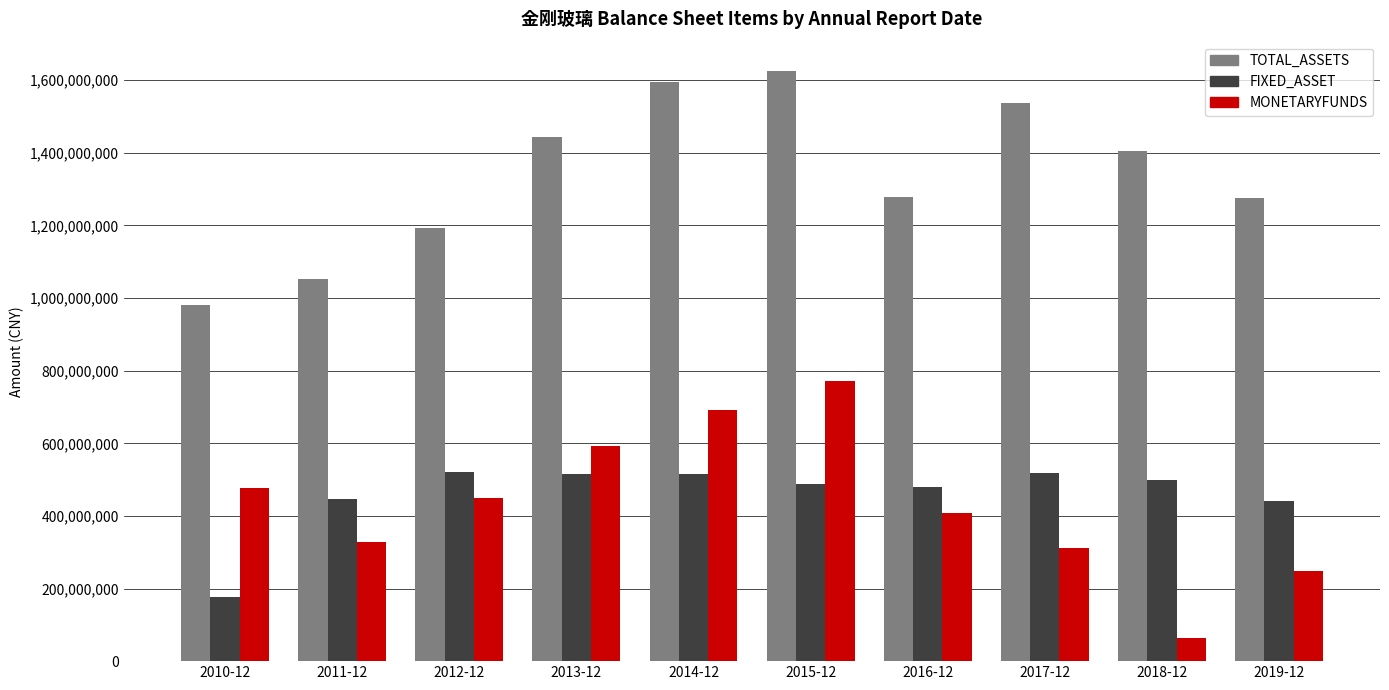

What are all the series names shown in the legend?

TOTAL_ASSETS, FIXED_ASSET, MONETARYFUNDS